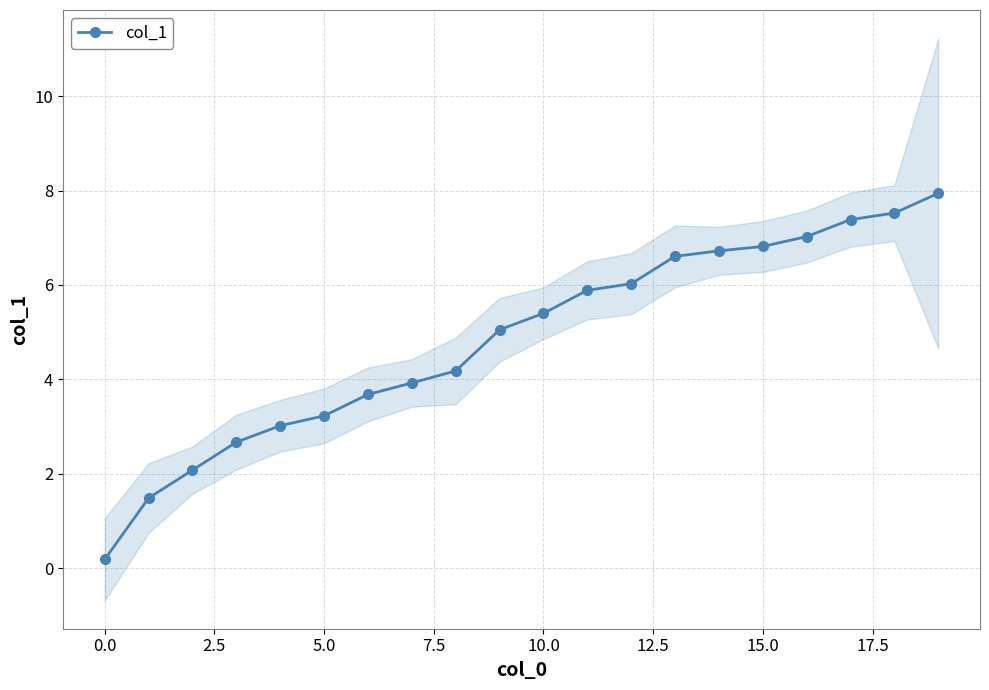

What is the sum of all values?

96.8